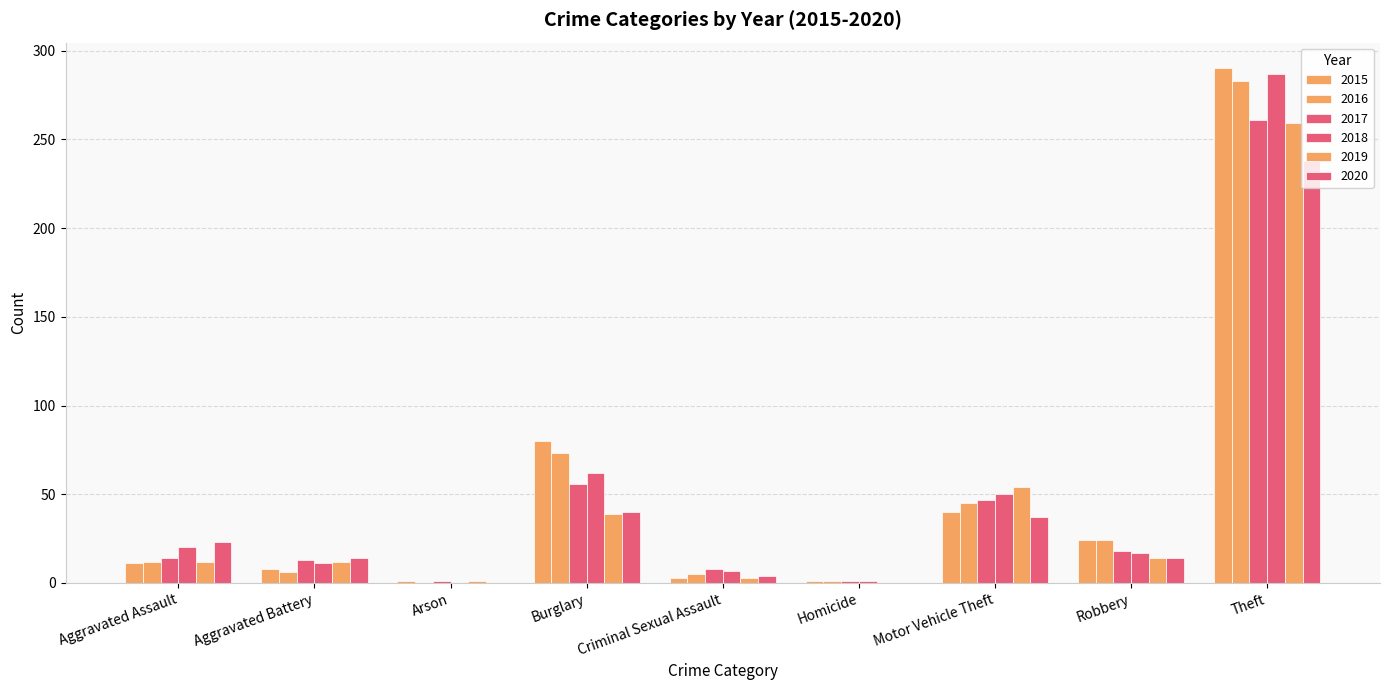

Rank the series by their maximum value, from highest to lowest.

2015, 2018, 2016, 2017, 2019, 2020